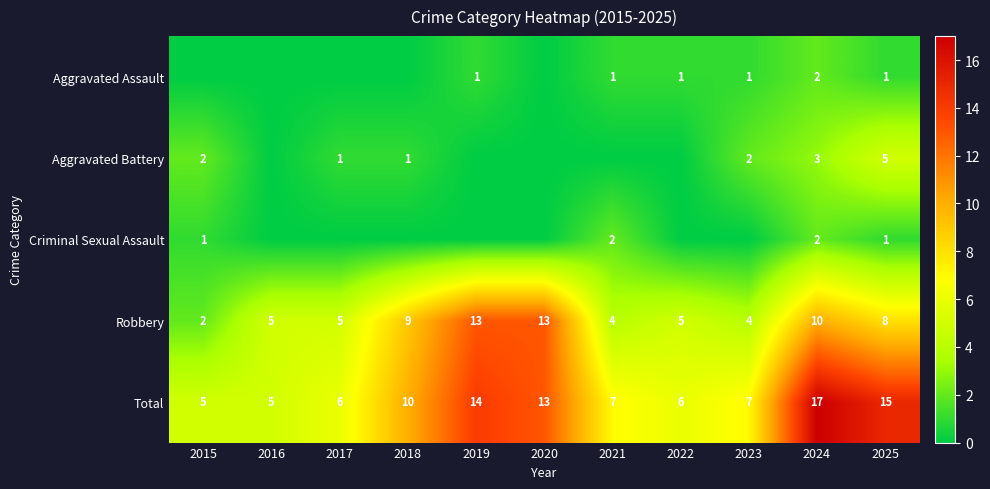

What is the total value across all series at 2015?

10